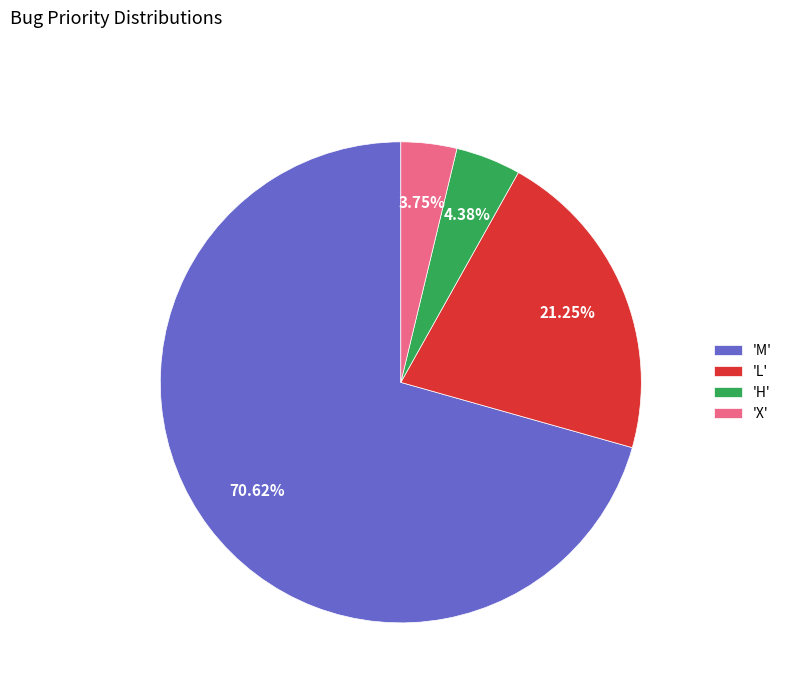

Does 'M' represent more than half of the total?

Yes